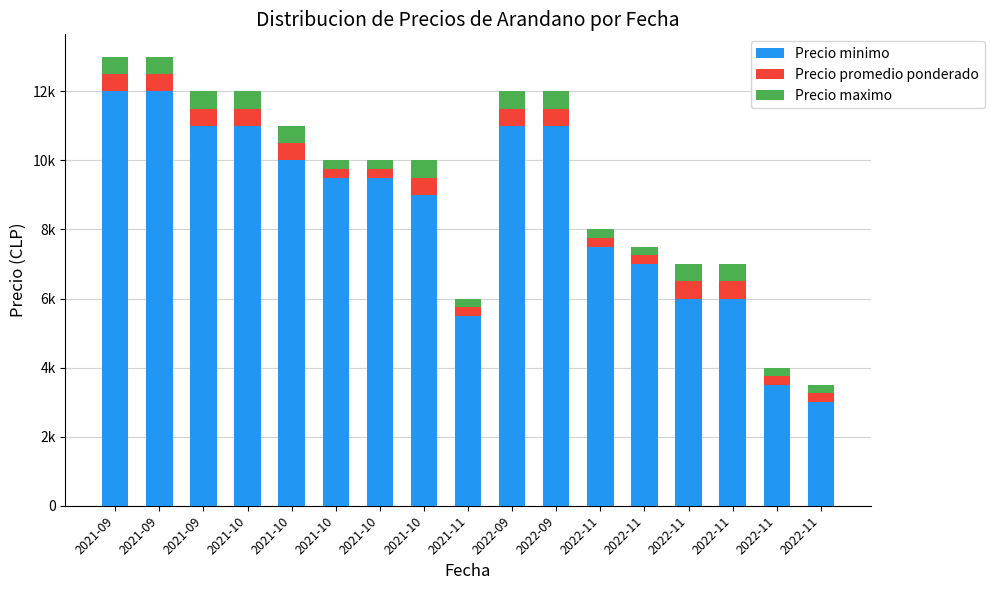

What are all the series names shown in the legend?

Precio minimo, Precio promedio ponderado, Precio maximo